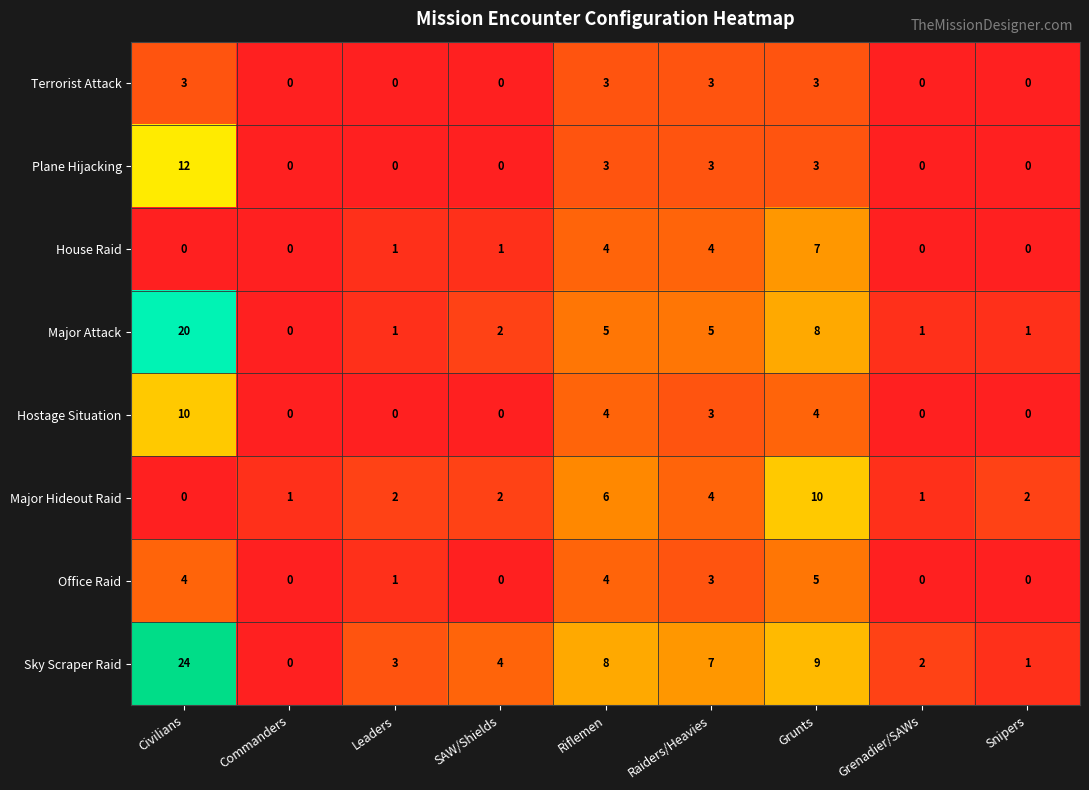

The House Raid series shows 1 at SAW/Shields. True or false?

True